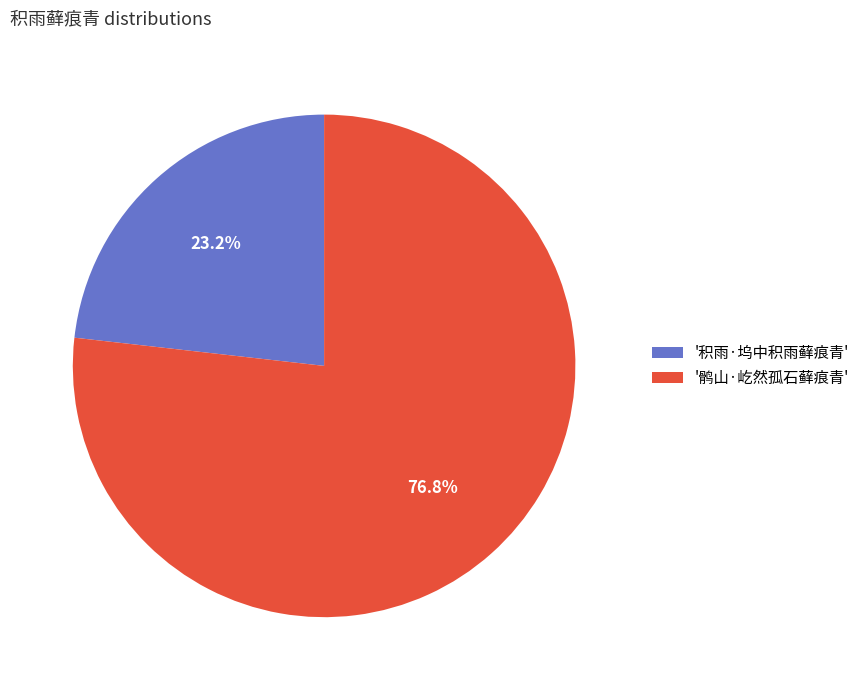

Approximately how many times larger is the value at '鹘山·屹然孤石藓痕青' compared to '积雨·坞中积雨藓痕青'?

3.3